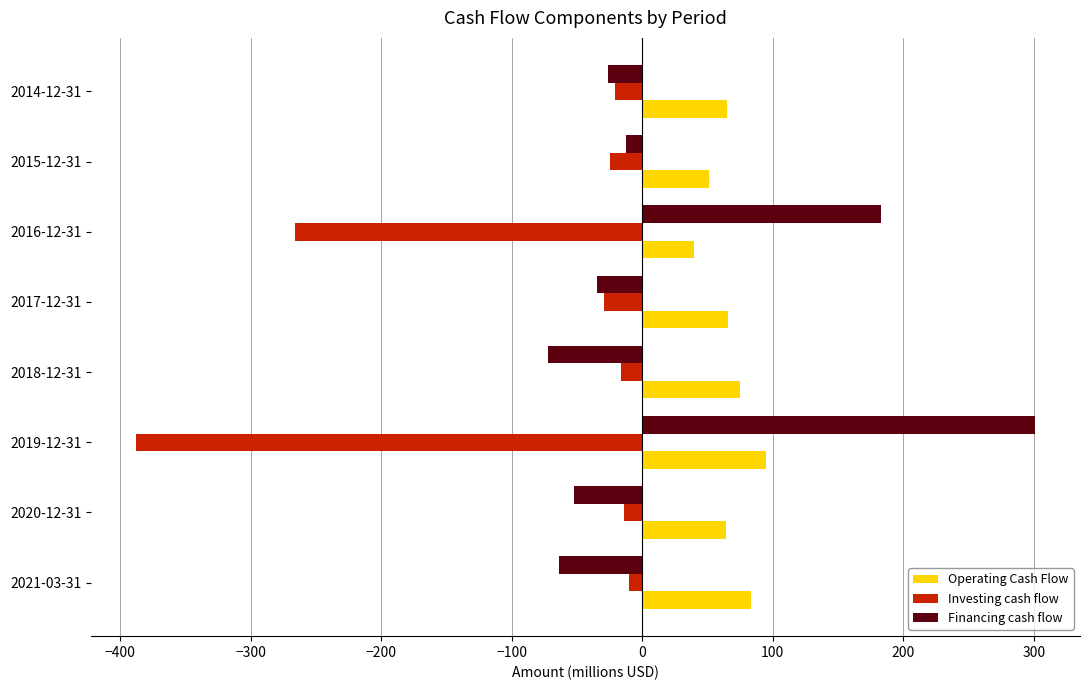

Which series has the largest total across all categories?

Operating Cash Flow